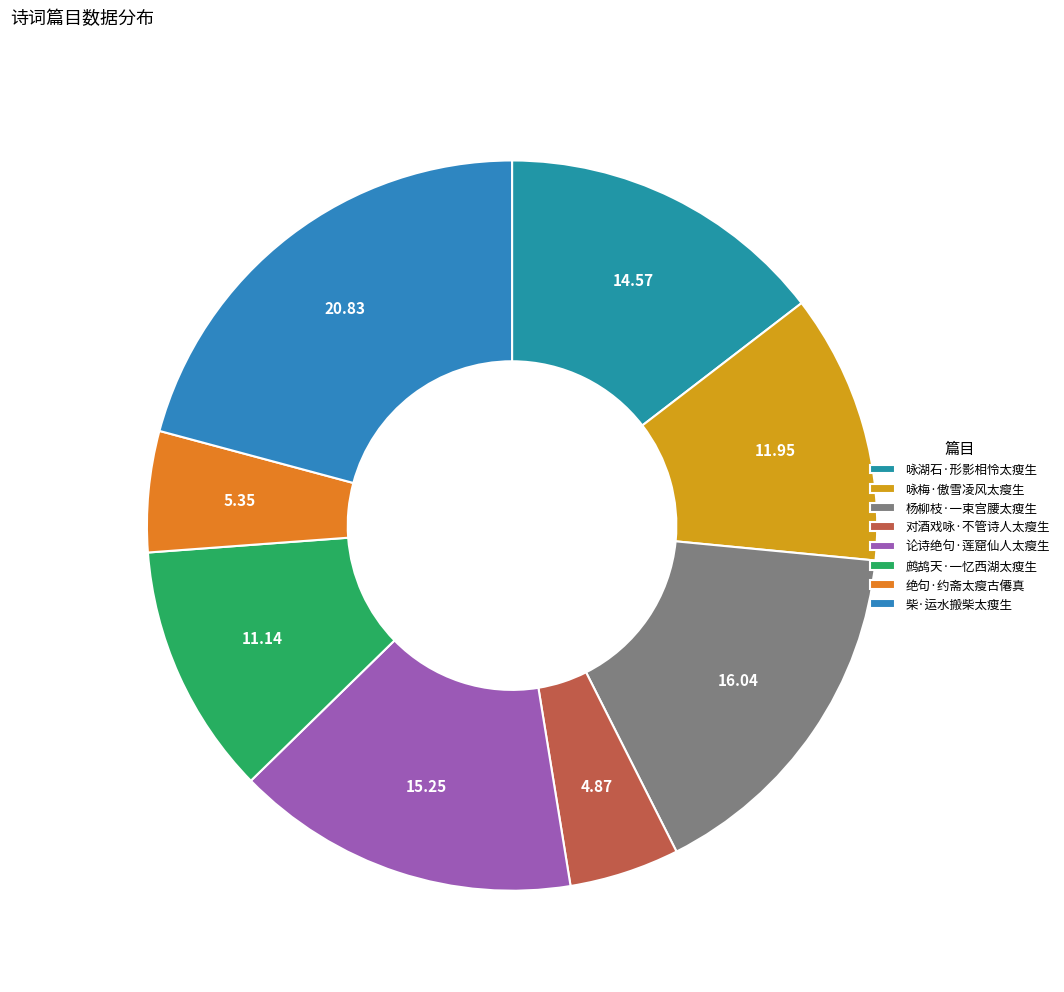

Is there a majority slice in this chart?

No